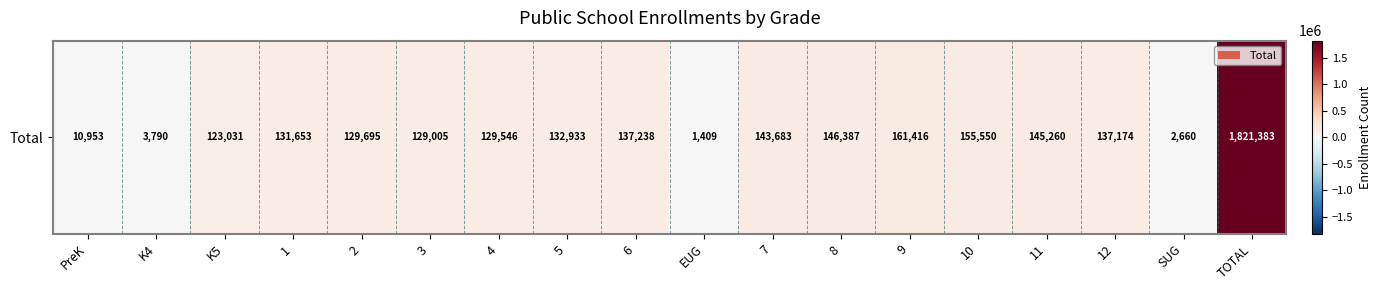

What is the change in value from K4 to 6?

+133448